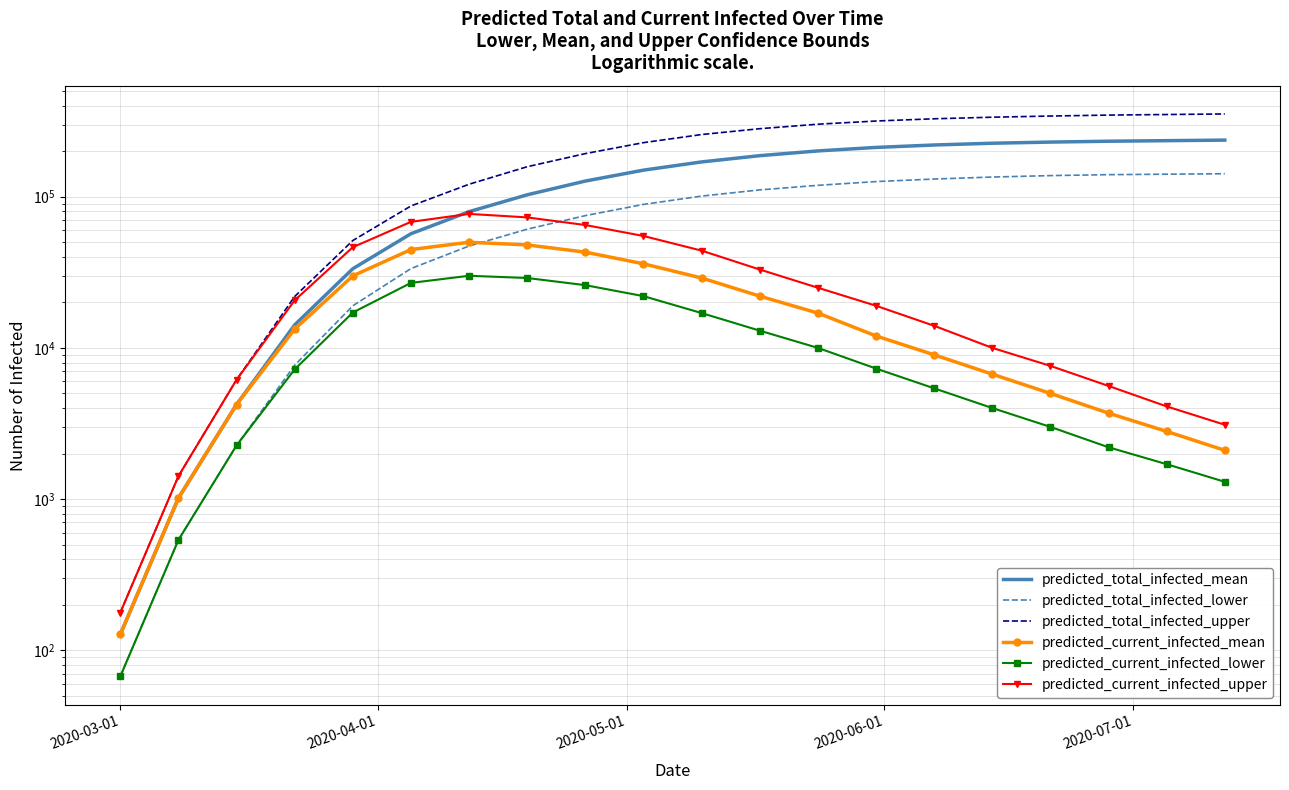

Which series has the largest range (max minus min)?

predicted_total_infected_upper